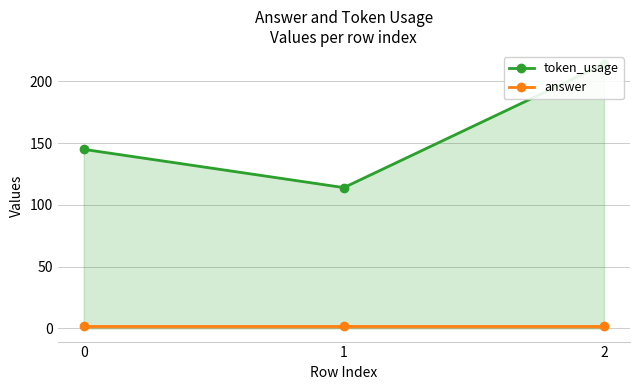

Reading right to left, what are all the values shown in this chart?

token_usage: 2=214	1=114	0=145
answer: 2=2	1=2	0=2